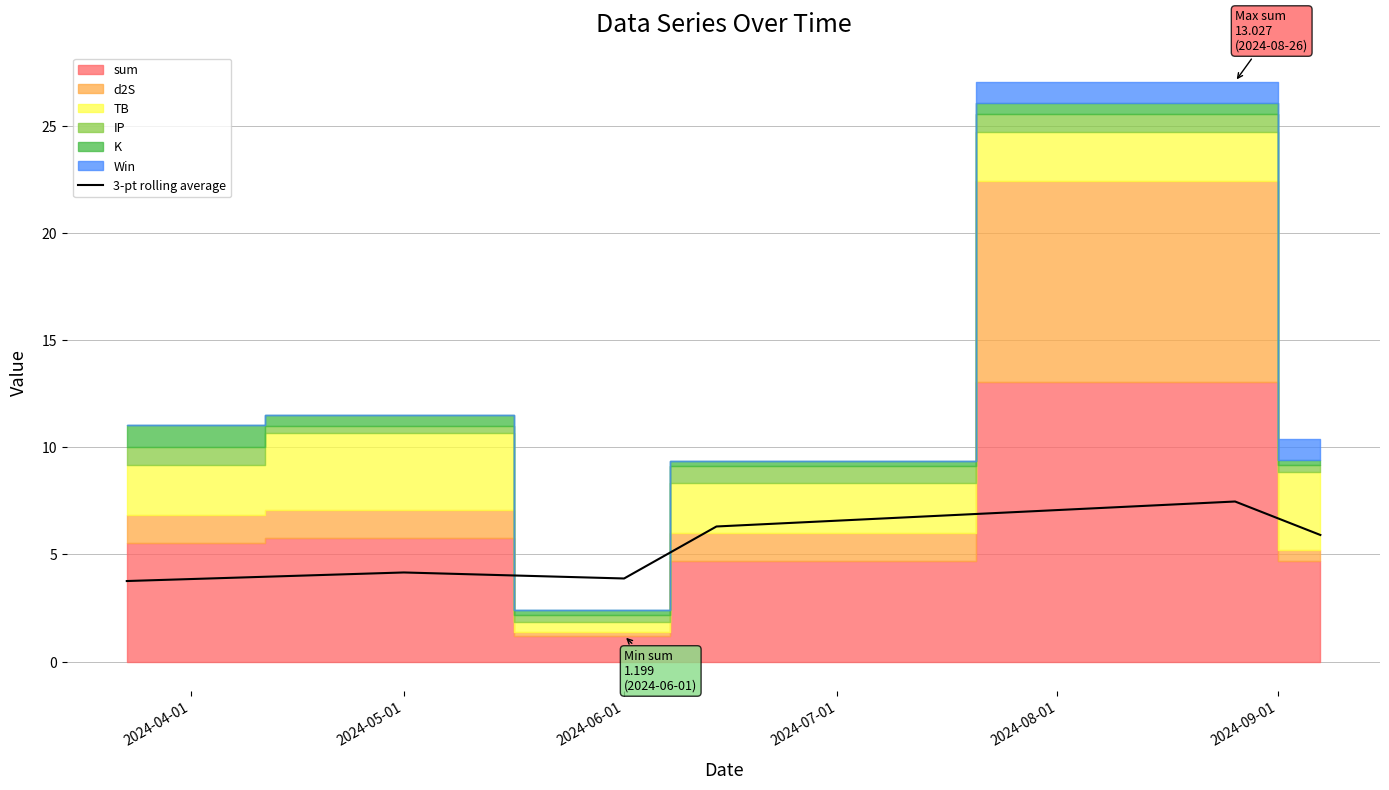

The 3-pt rolling average series shows 3.9 at 2024-06-01. True or false?

True